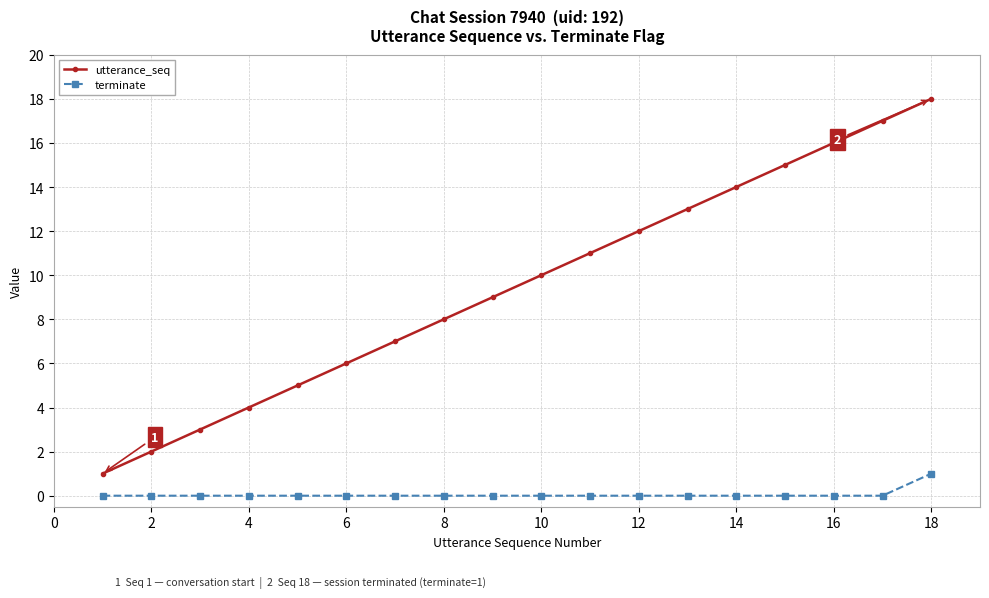

How many lines are shown in the chart?

2